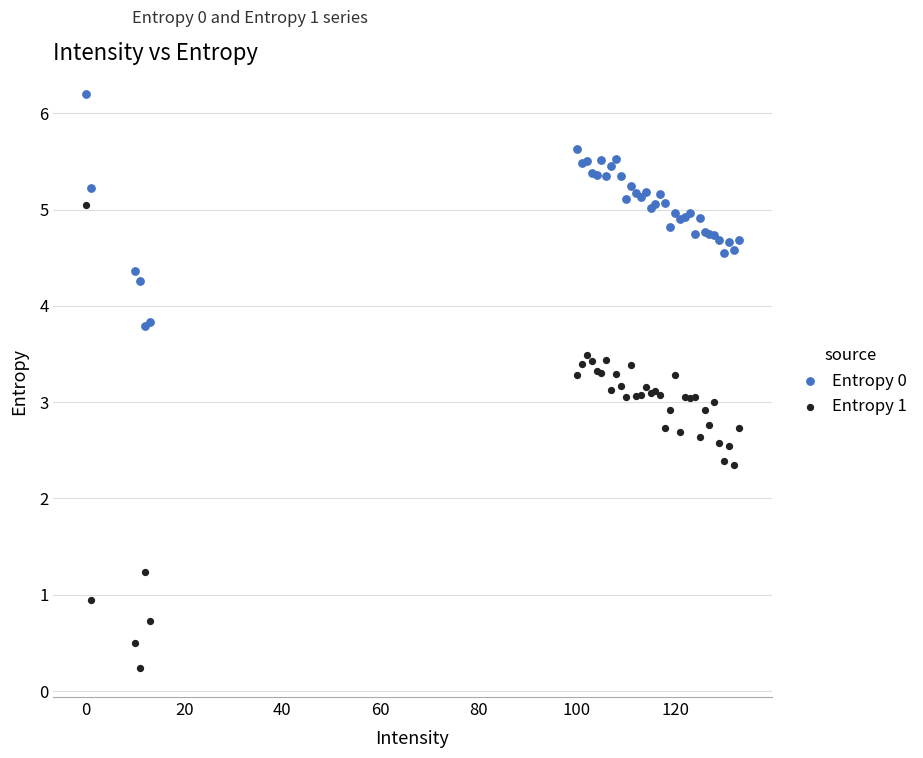

Which series has the widest spread of Y values?

Entropy 1